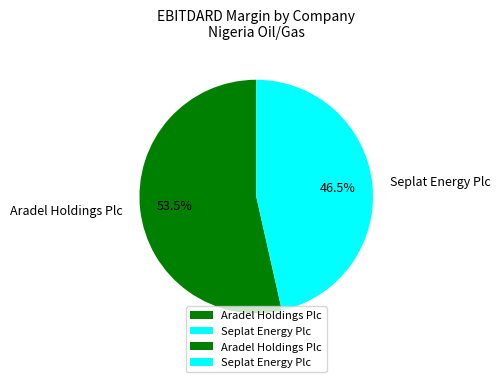

How much of the chart is everything except Seplat Energy Plc?

53.5%